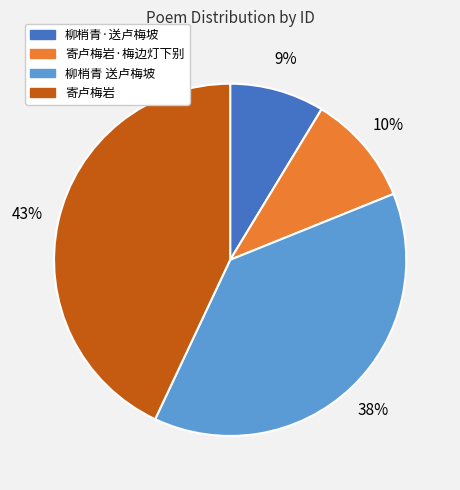

Combined, do 寄卢梅岩·梅边灯下别 and 寄卢梅岩 account for over 50%?

Yes